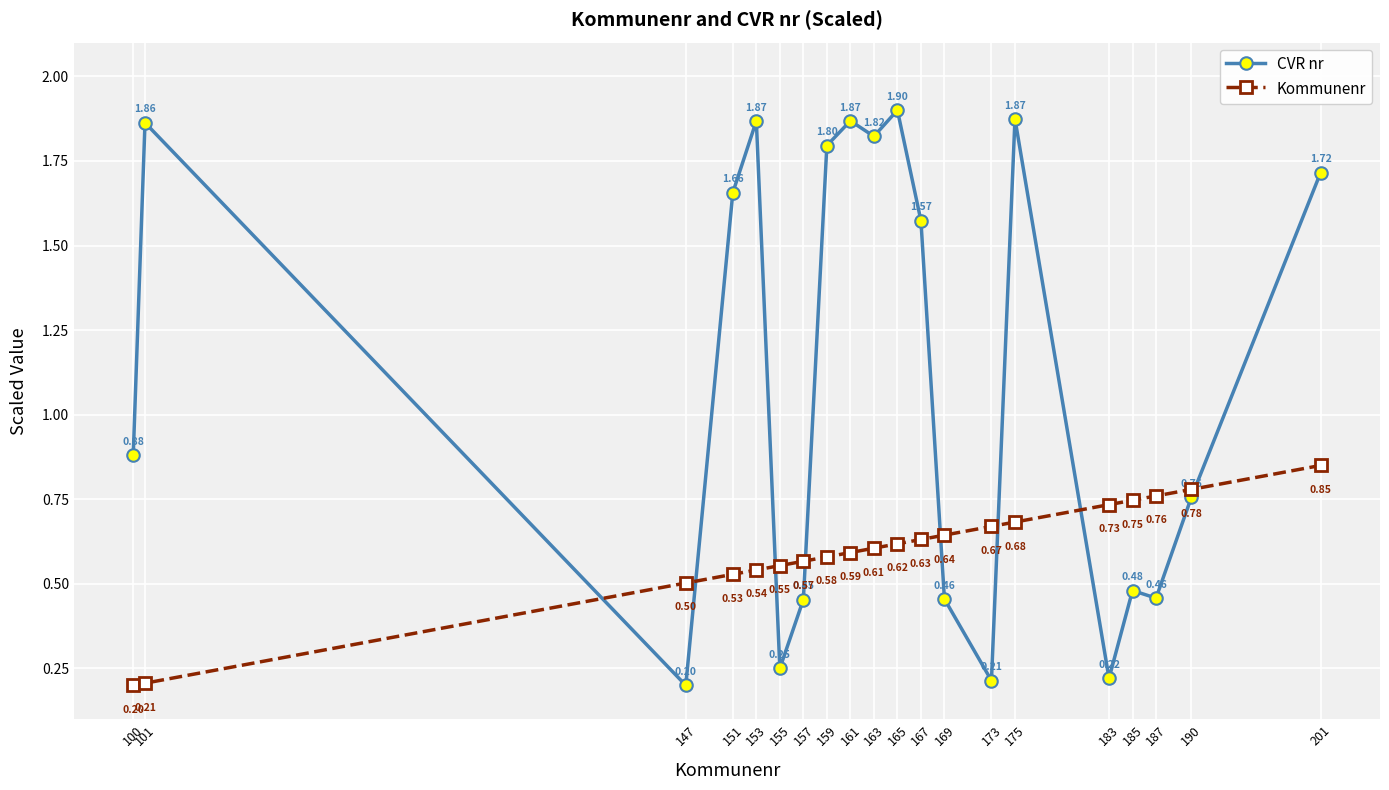

Where is the first local maximum for CVR nr?

101